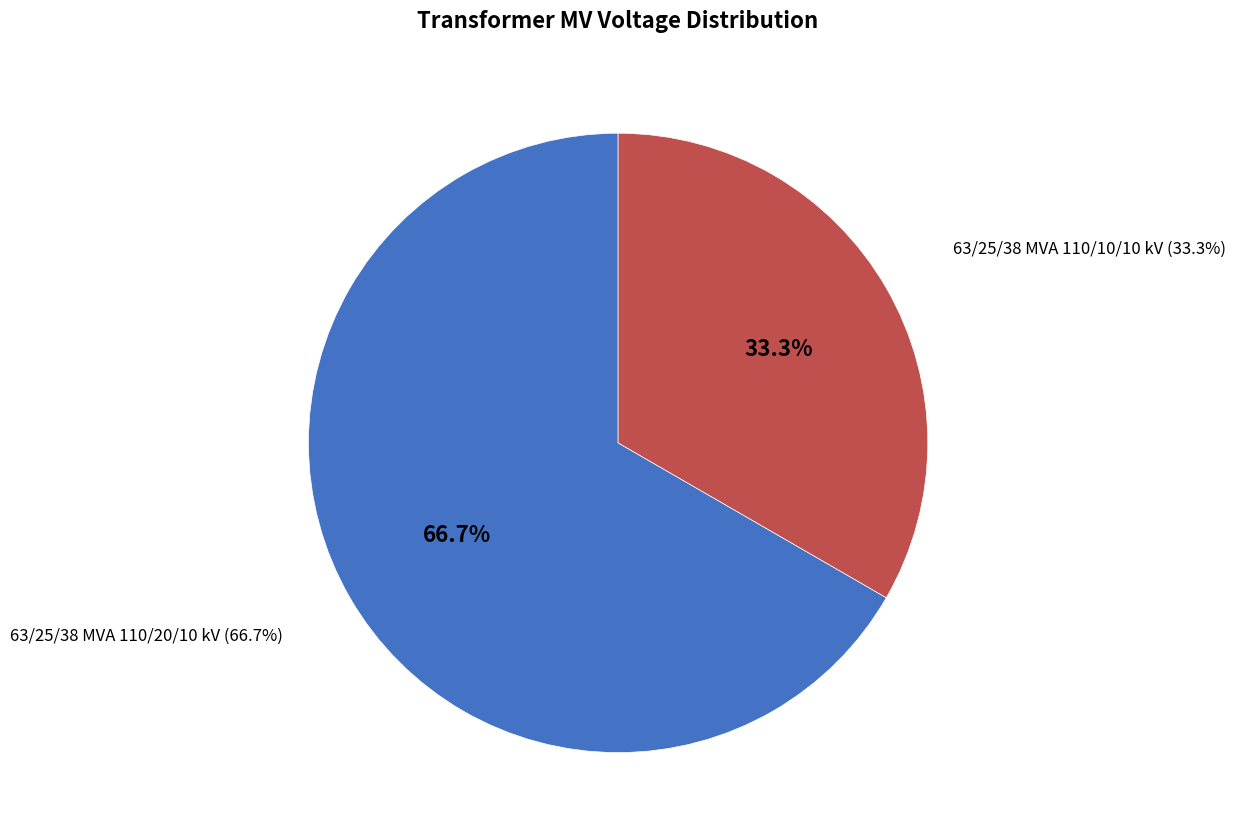

Does any single category account for the majority?

Yes